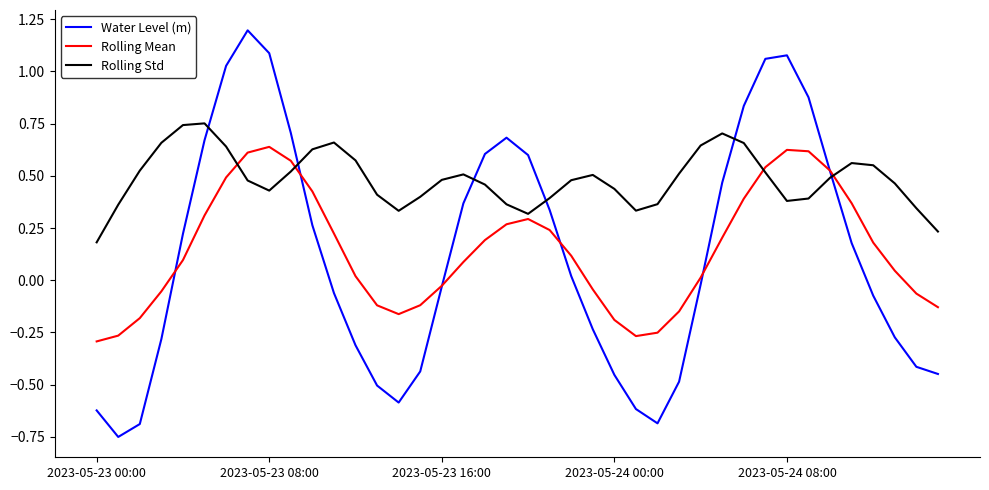

What is the maximum value for Water Level (m)?

1.2